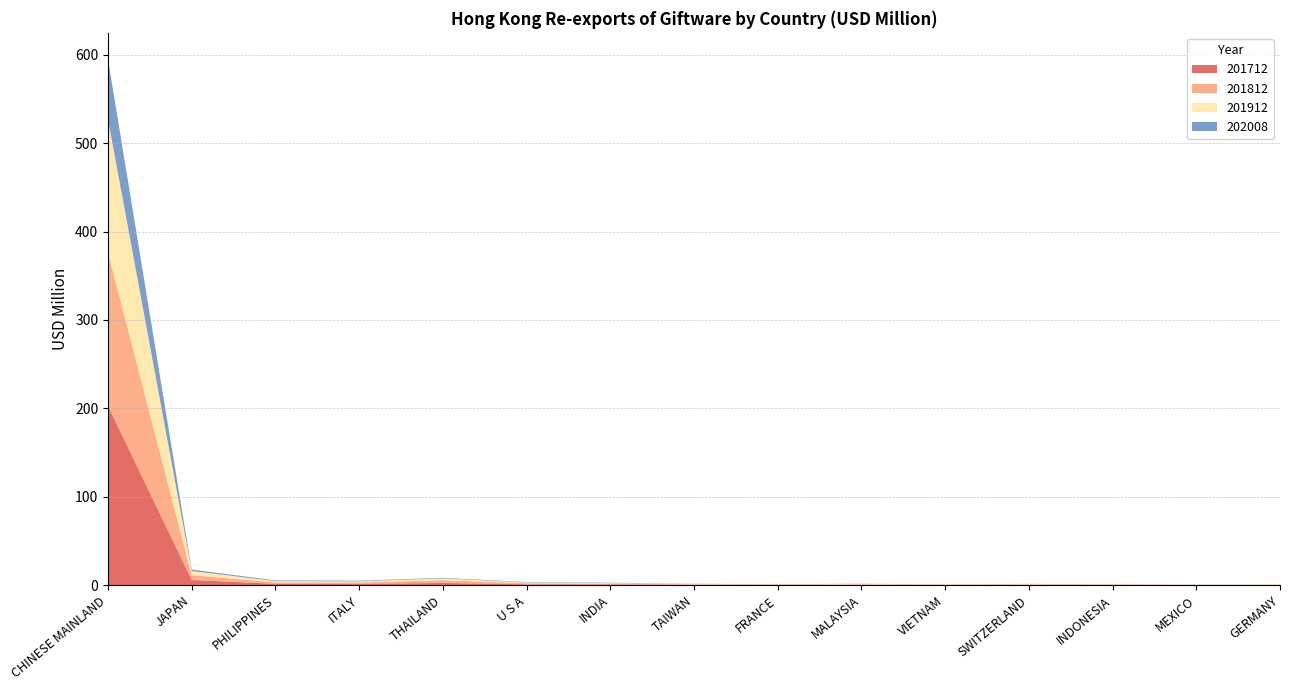

Reading left to right, extract all data points from this chart.

201712: 202.8	5.8	1.5	1.5	2.4	0.9	0.8	0.5	0.3	0.5	0.2	0.4	0.3	0.2	0.2
201812: 173.4	5.5	1.6	1.5	3.2	1.2	0.9	0.4	0.2	0.6	0.3	0.5	0.3	0.2	0.2
201912: 150.9	4.7	1.5	1.3	2.0	0.9	0.6	0.4	0.3	0.4	0.3	0.4	0.2	0.1	0.3
202008: 67.9	1.6	0.8	0.7	0.7	0.5	0.4	0.3	0.2	0.1	0.1	0.1	0.1	0.1	0.1